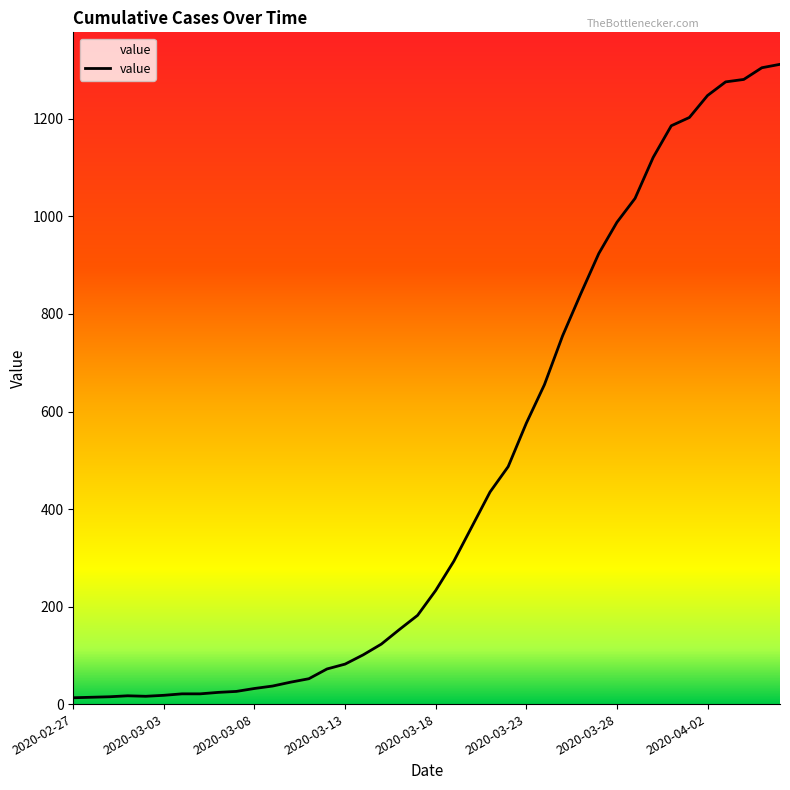

What is the difference between the maximum and minimum values?

1299